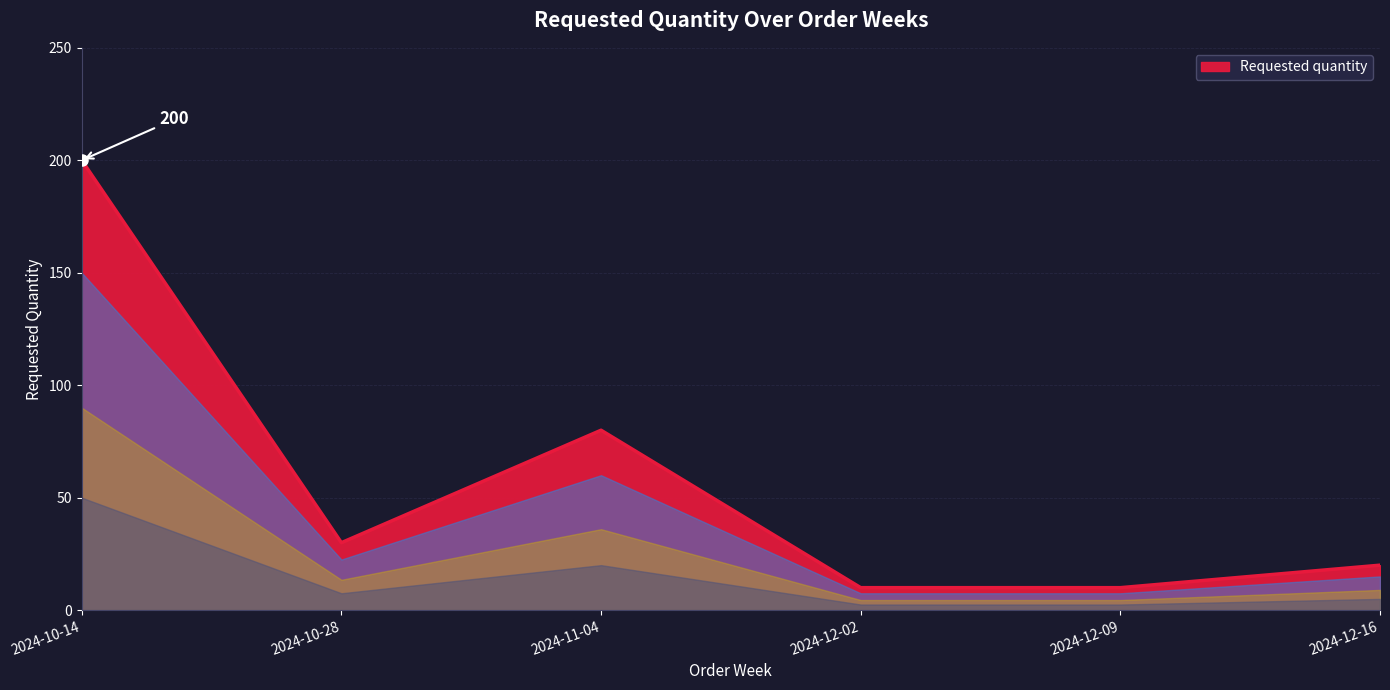

What is the minimum value shown in the chart?

10